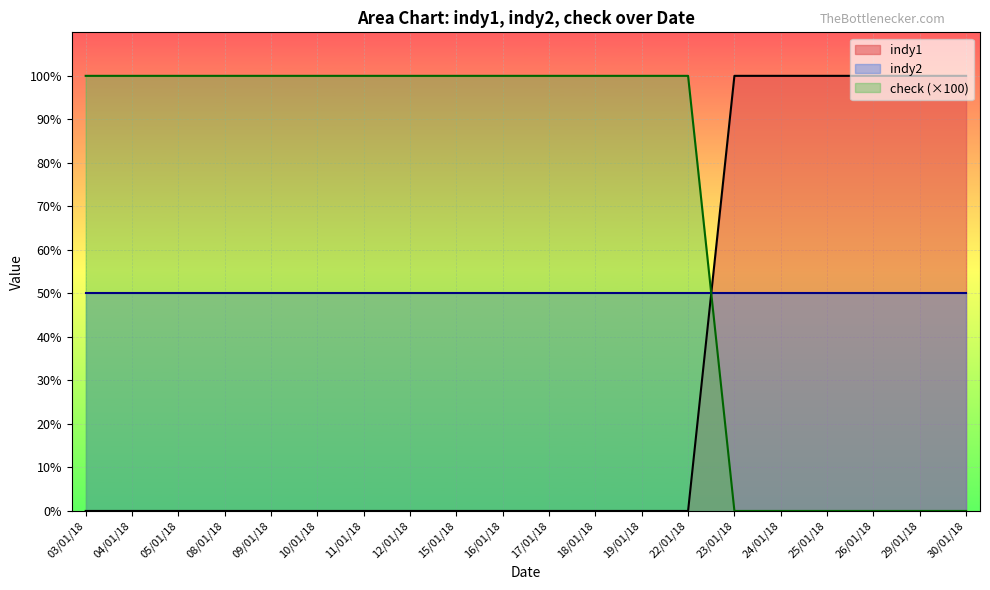

True or false: indy1 has more than 0 points higher than both neighbors.

False